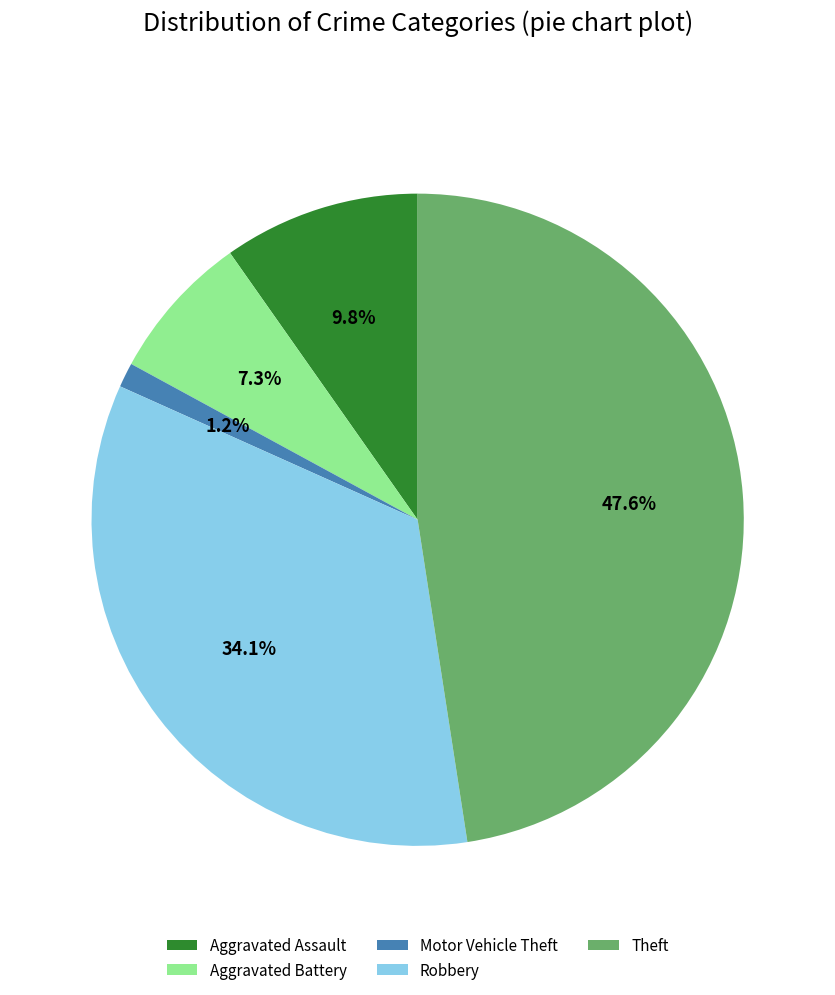

Does any single category account for the majority?

No